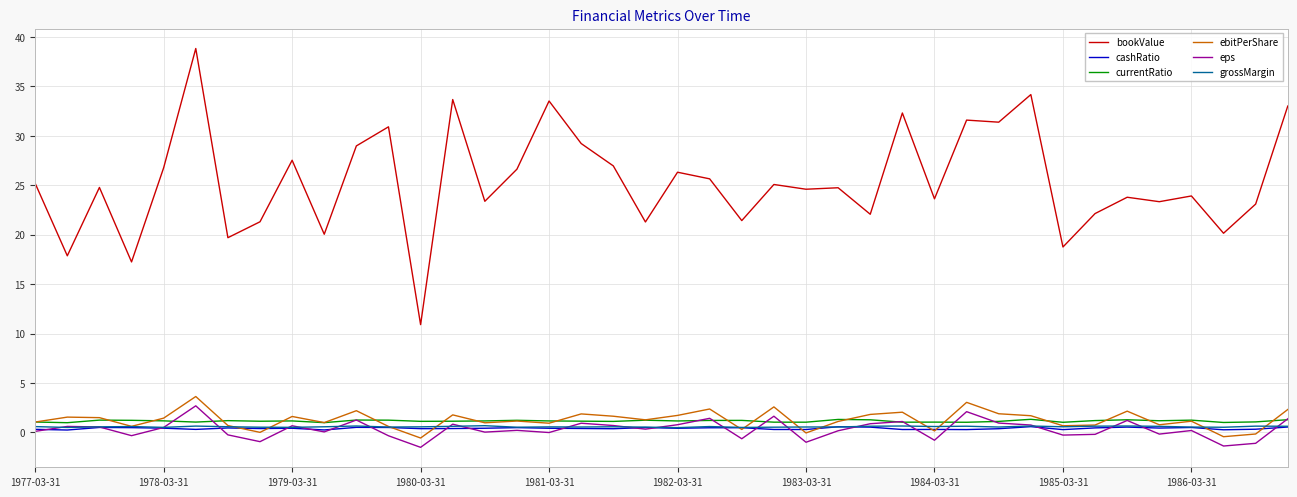

Which series has the largest total across all categories?

bookValue